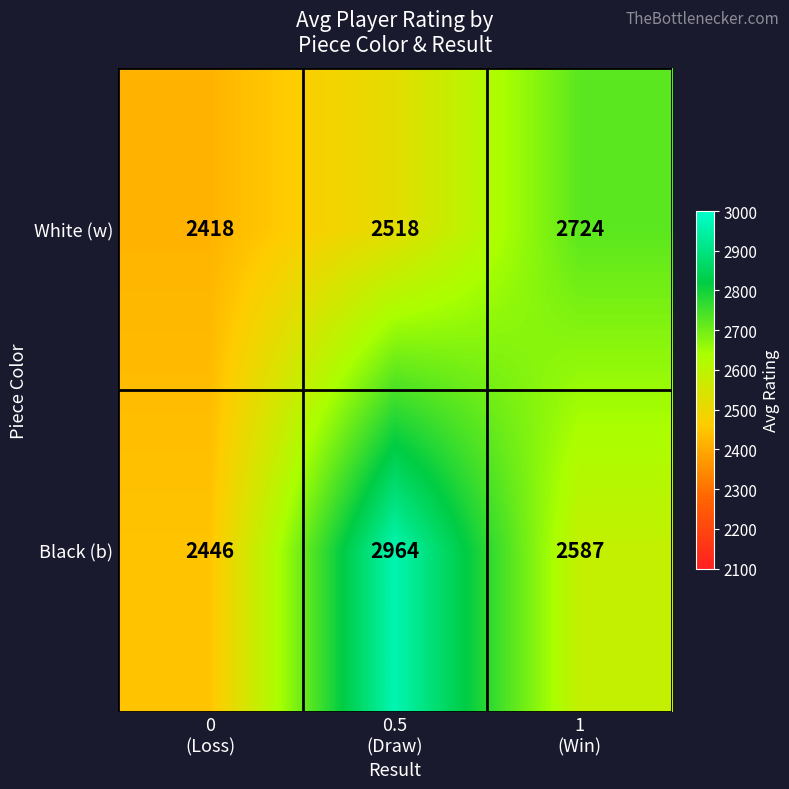

What is the difference between the maximum and minimum values in the Black (b) series?

518